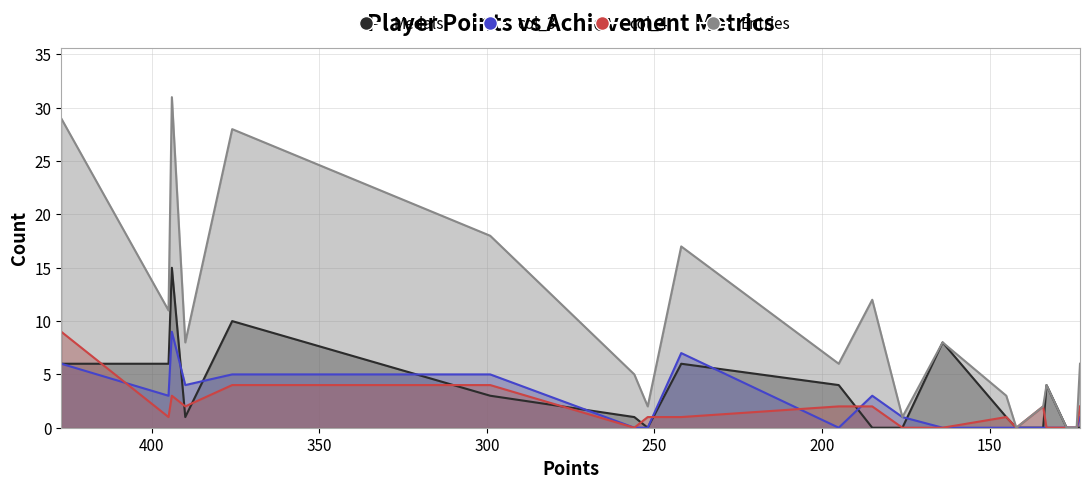

Reading left to right, what are all the values shown in this chart?

Medals: Despin=6	Rimato=6	sm27=15	JeffCompass=1	Pogo=10	Larvi=3	peaches=1	RSW=0	toburr=6	JJsrl=4	ModestTomato=0	Libre=0	SidedWilliams=8	Jukatox=1	UrinalMike=0	Tom$=0	FoundYourGun=4	PK=0	mdmason85=0	GravityBeatle=0
col_3: Despin=6	Rimato=3	sm27=9	JeffCompass=4	Pogo=5	Larvi=5	peaches=0	RSW=0	toburr=7	JJsrl=0	ModestTomato=3	Libre=1	SidedWilliams=0	Jukatox=0	UrinalMike=0	Tom$=0	FoundYourGun=0	PK=0	mdmason85=0	GravityBeatle=1
col_4: Despin=9	Rimato=1	sm27=3	JeffCompass=2	Pogo=4	Larvi=4	peaches=0	RSW=1	toburr=1	JJsrl=2	ModestTomato=2	Libre=0	SidedWilliams=0	Jukatox=1	UrinalMike=0	Tom$=2	FoundYourGun=0	PK=0	mdmason85=0	GravityBeatle=2
Entries: Despin=29	Rimato=11	sm27=31	JeffCompass=8	Pogo=28	Larvi=18	peaches=5	RSW=2	toburr=17	JJsrl=6	ModestTomato=12	Libre=1	SidedWilliams=8	Jukatox=3	UrinalMike=0	Tom$=2	FoundYourGun=4	PK=0	mdmason85=0	GravityBeatle=6